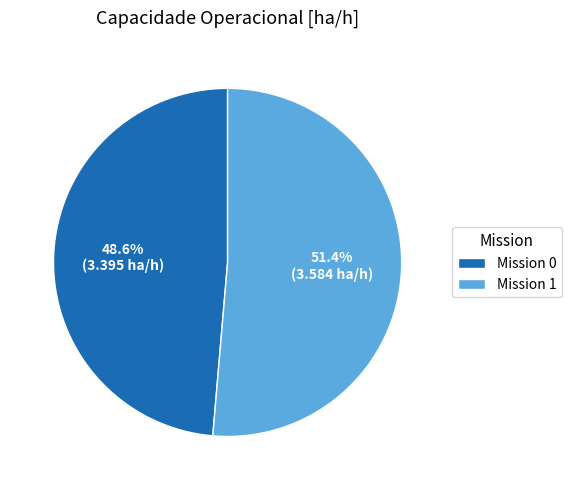

How many segments does this pie chart have?

2